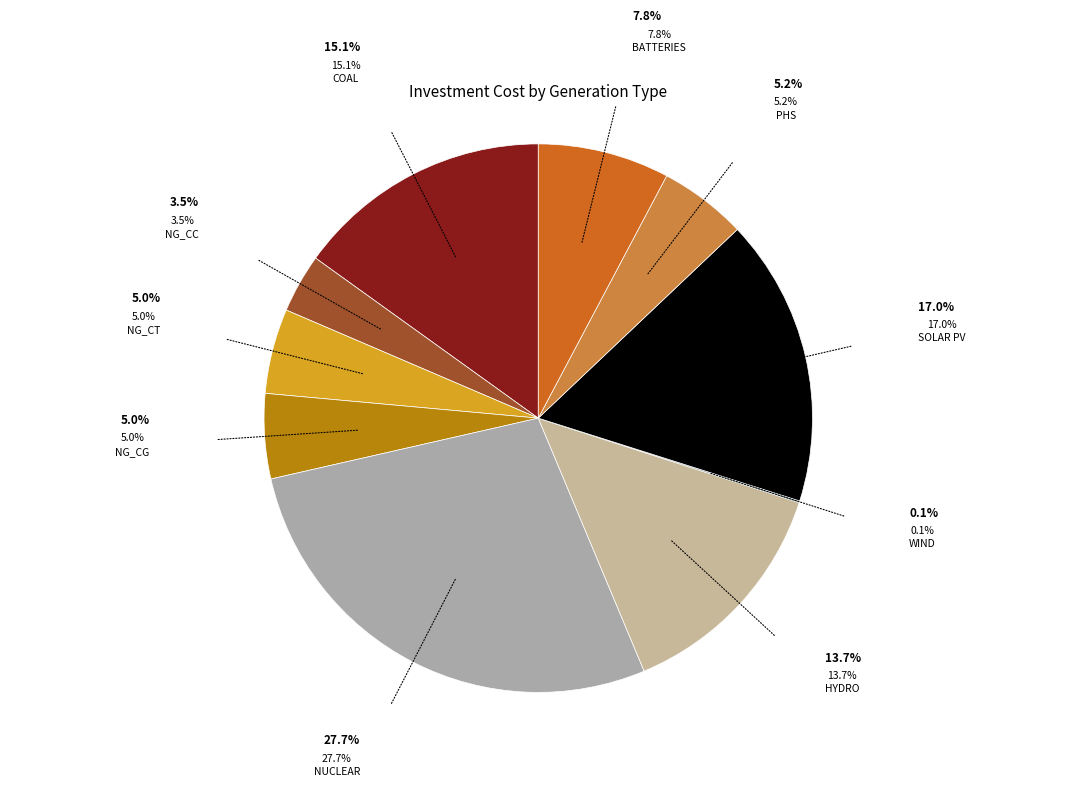

Is there any slice that represents more than half of the pie?

No